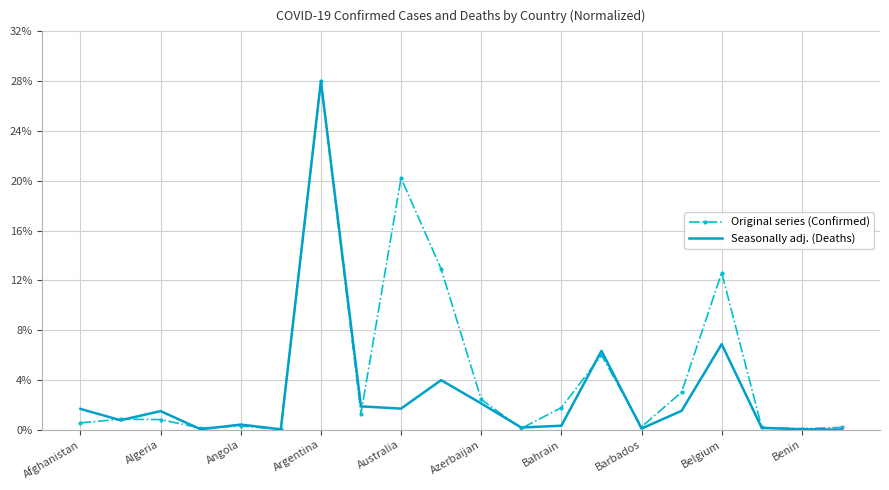

What is the greatest value displayed?

28.0